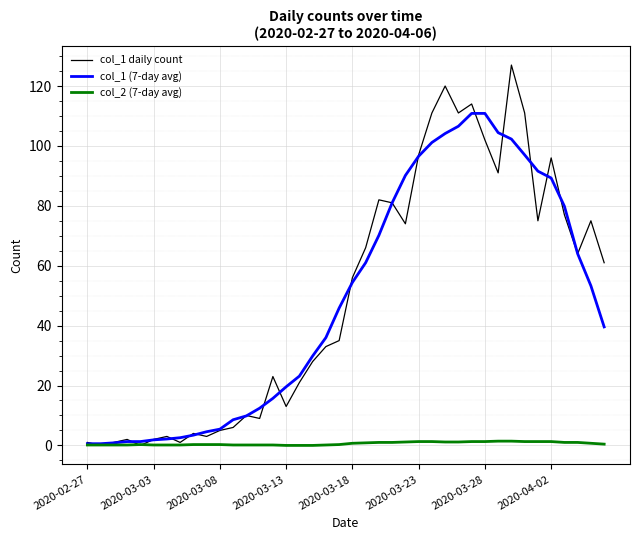

What is the maximum value for col_1 (7-day avg)?

110.9